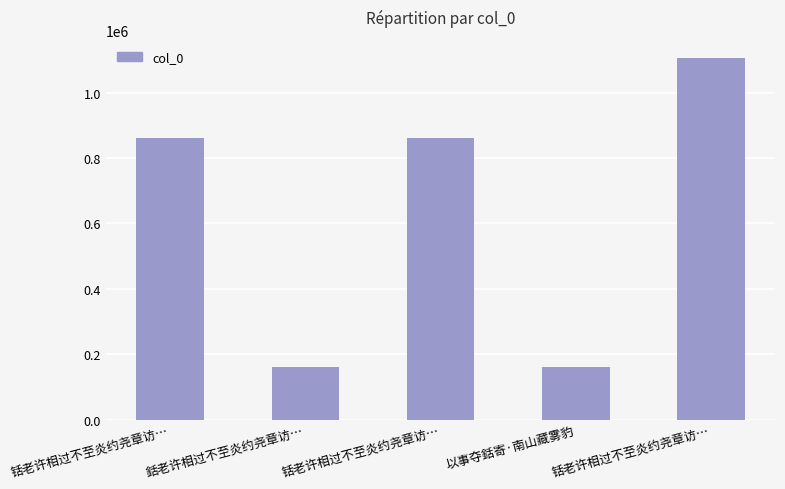

True or false: the data shows 260536 at 銛老许相过不至炎约尧章访….

False